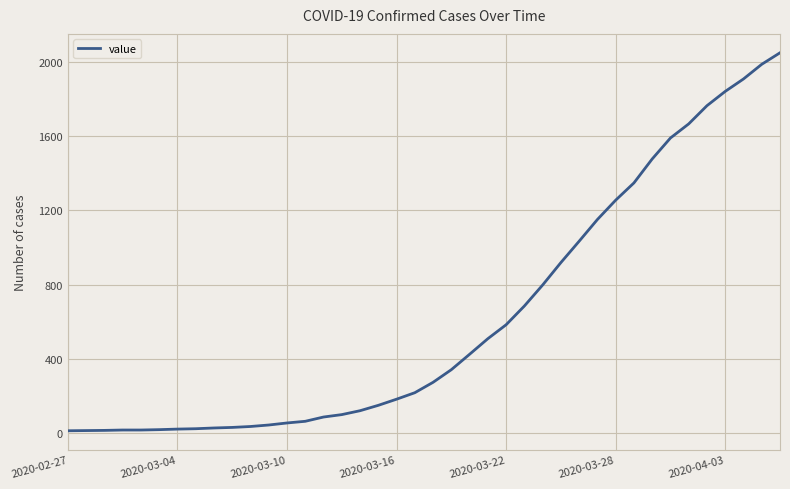

How many values are below 274?

20